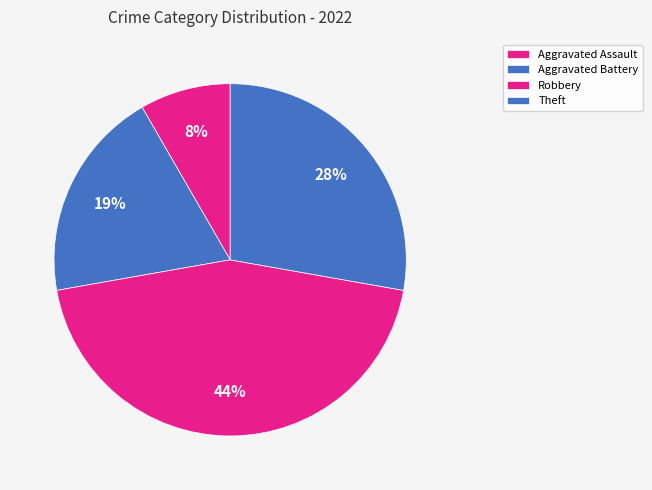

Count the number of slices in the pie.

4